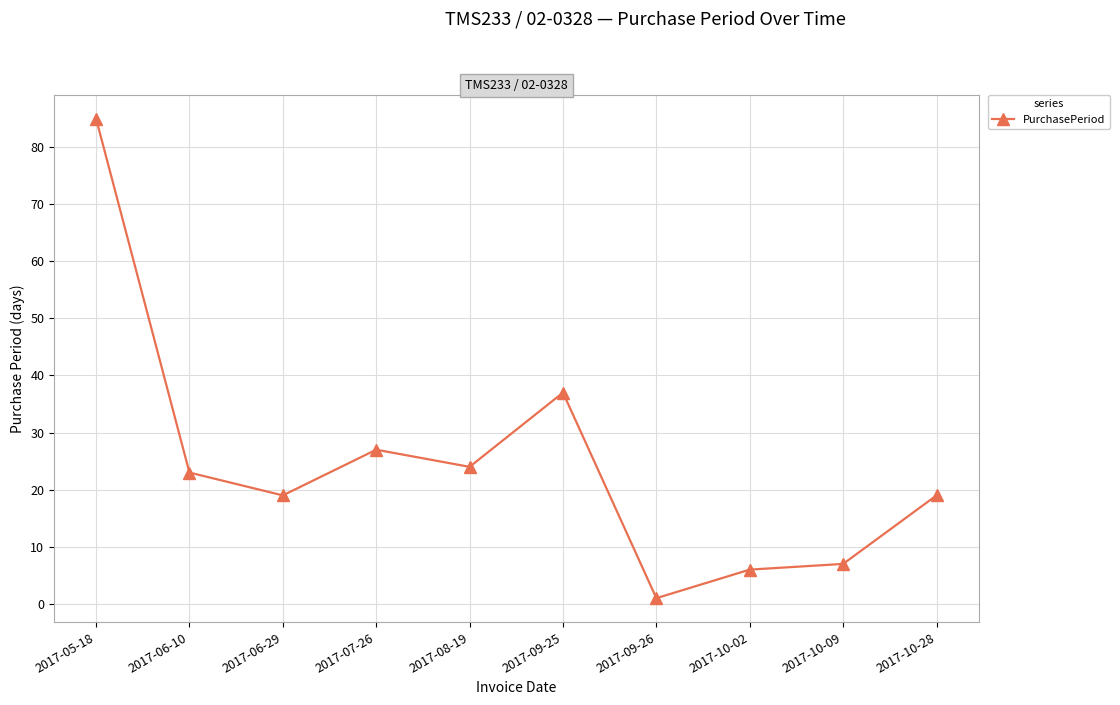

At which label does the data first exceed 23?

2017-05-18